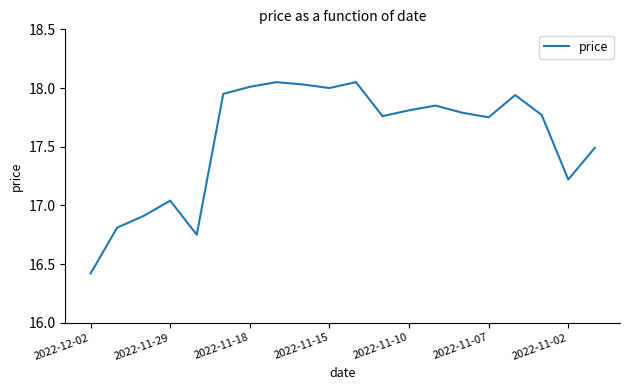

What is the difference between the maximum and minimum values?

1.6